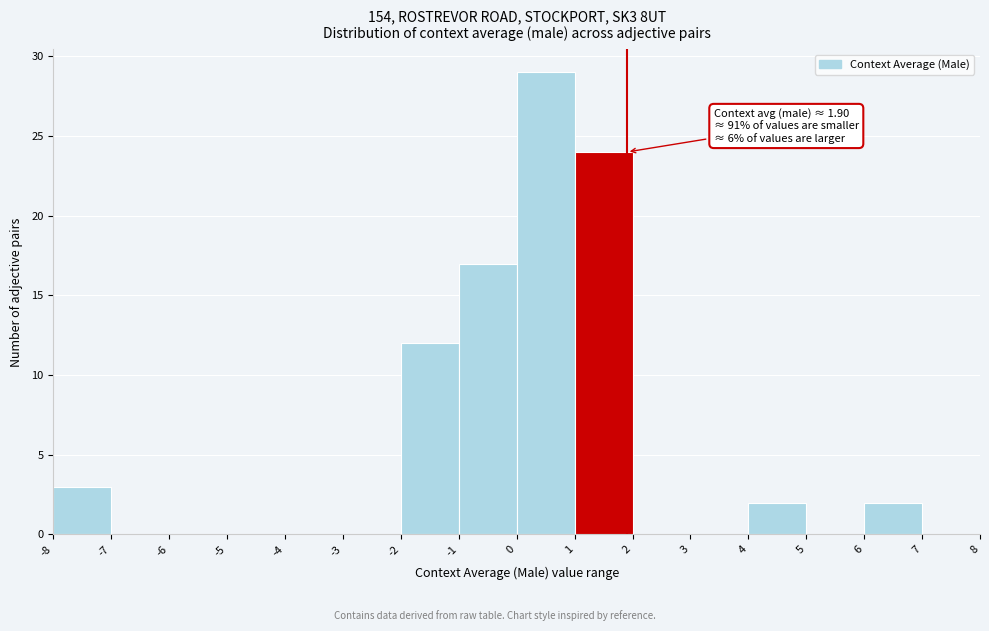

Which range on the x-axis has the tallest bar?

0 to 1